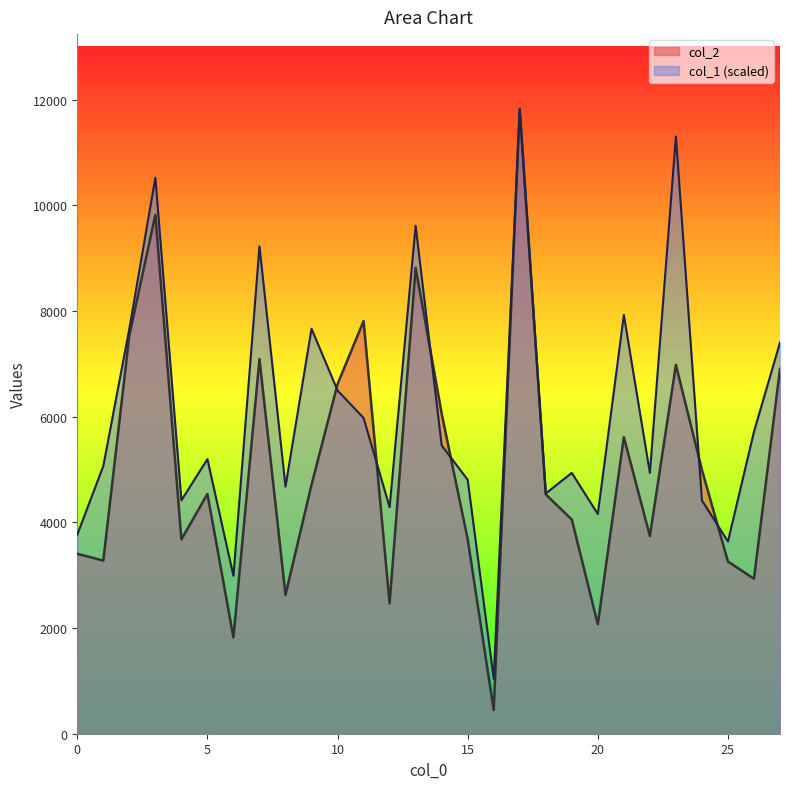

What is the minimum value for col_2?

448.0